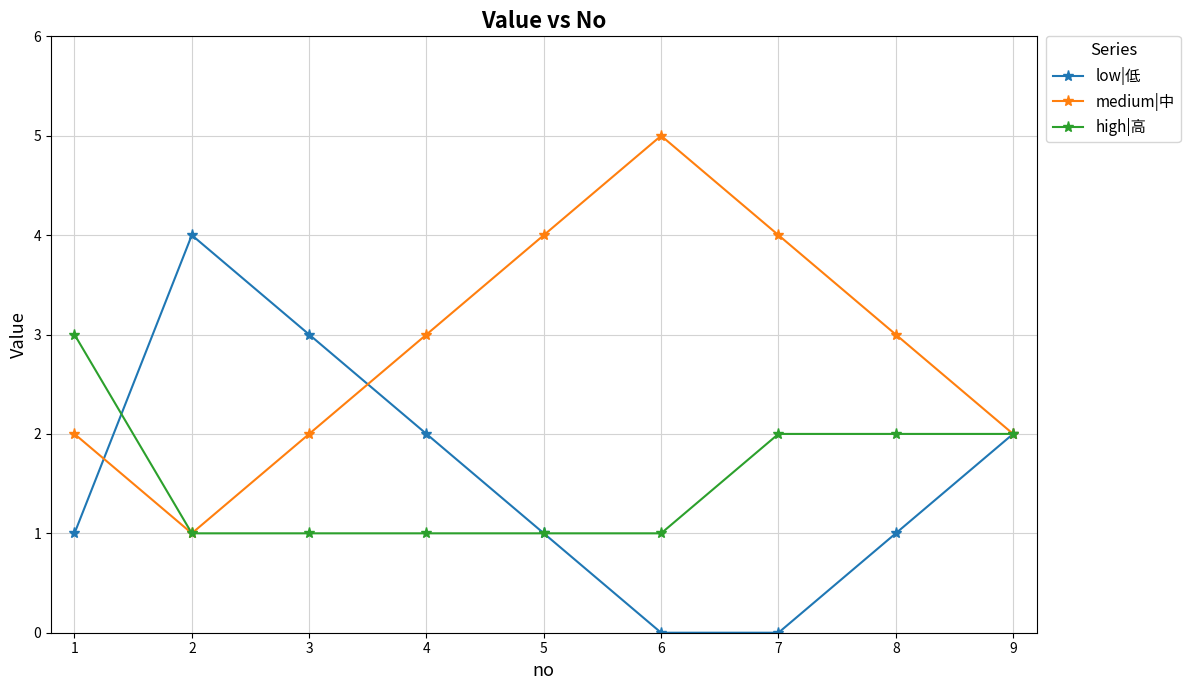

At which label does medium|中 reach its peak?

6